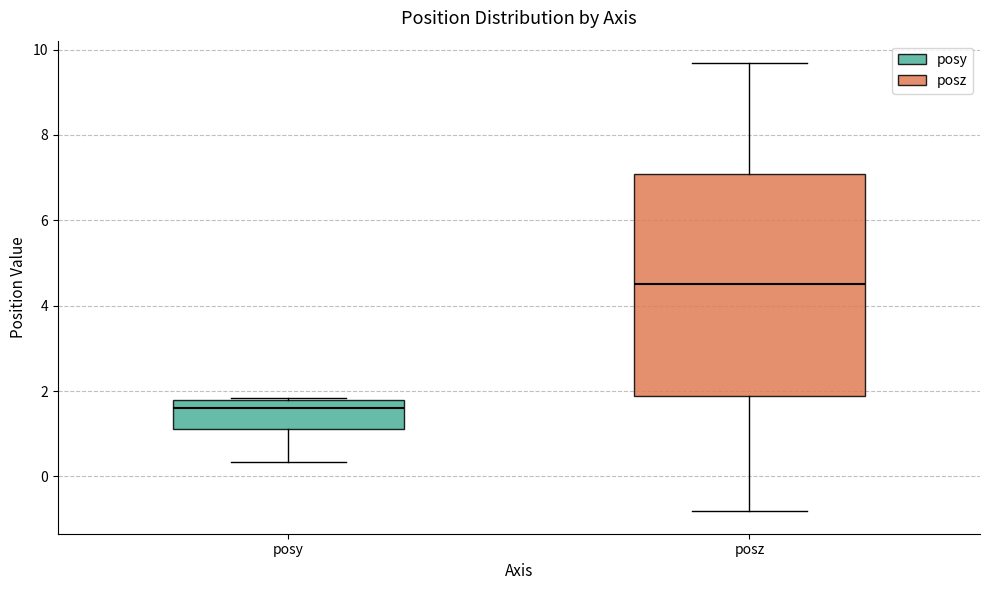

Reading left to right, read every box against the y-axis: the position of its median line, the range the box covers, and the ends of its whiskers. The values are not printed on the chart, so give them approximately, as read against the axis.

posy: median 1.6, box 1.2 to 1.8, whiskers 0.4 to 1.8
posz: median 4.6, box 1.8 to 7.0, whiskers -0.8 to 9.6